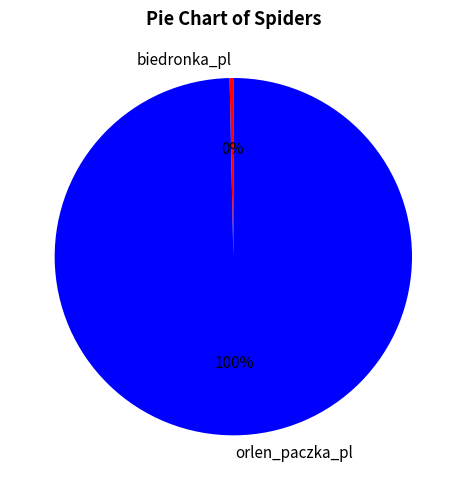

Does biedronka_pl represent more than half of the total?

No